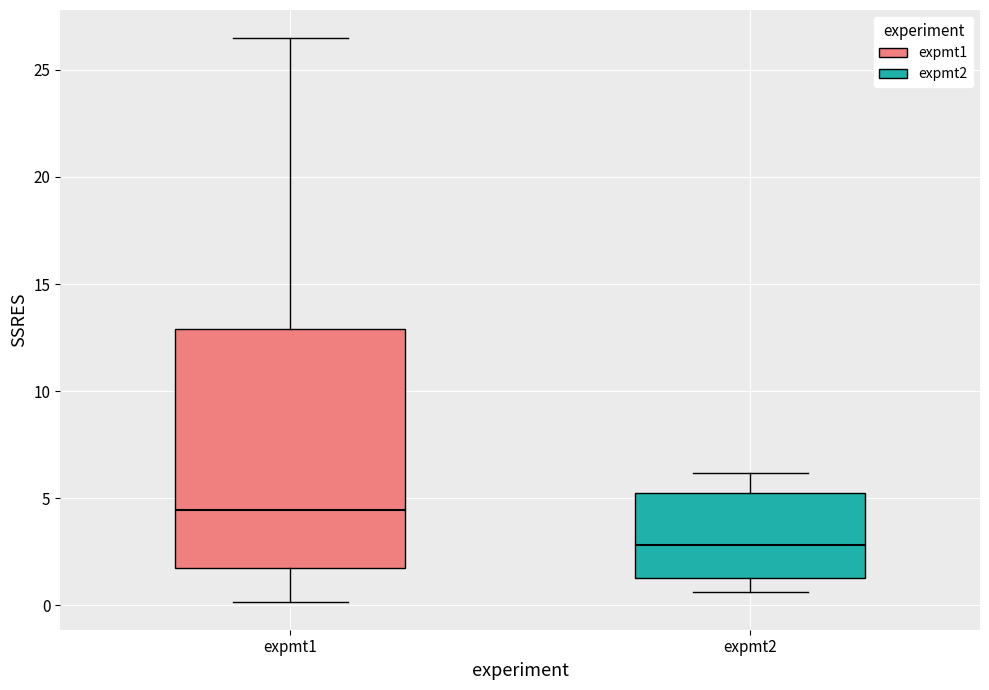

Where does the median line of the box for expmt1 sit on the y-axis? The values are not printed on the chart, so give them approximately, as read against the axis.

4.5